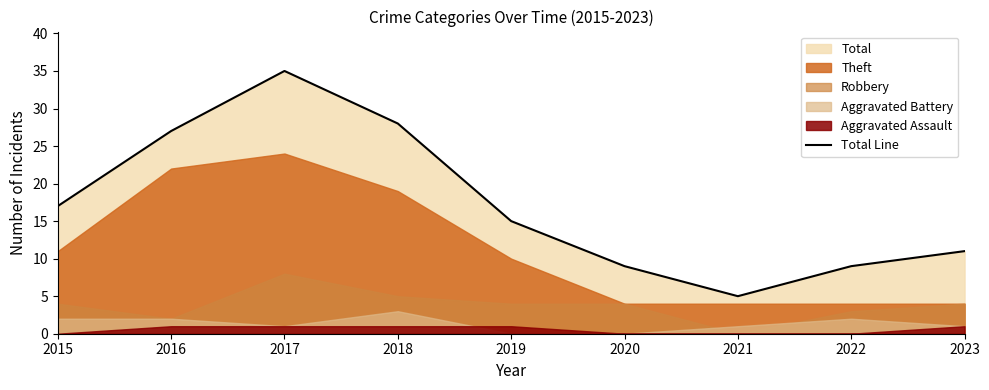

The value at 2020 is 9. True or false?

True